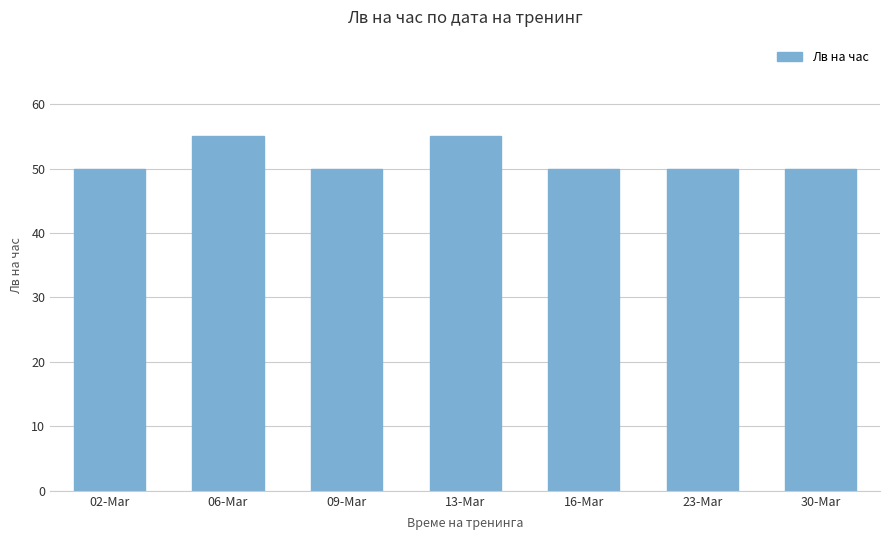

What is the difference between the maximum and minimum values?

5